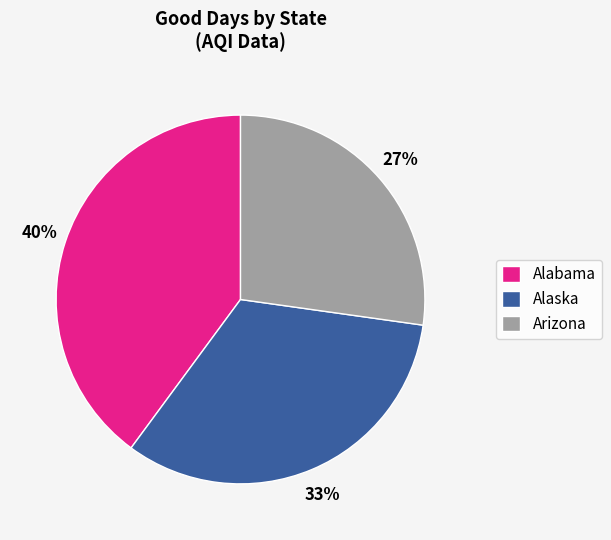

What is the largest slice in the pie chart?

Alabama